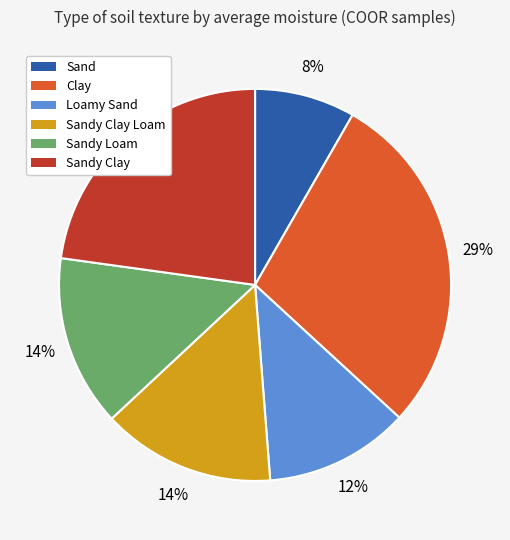

Is there a majority slice in this chart?

No